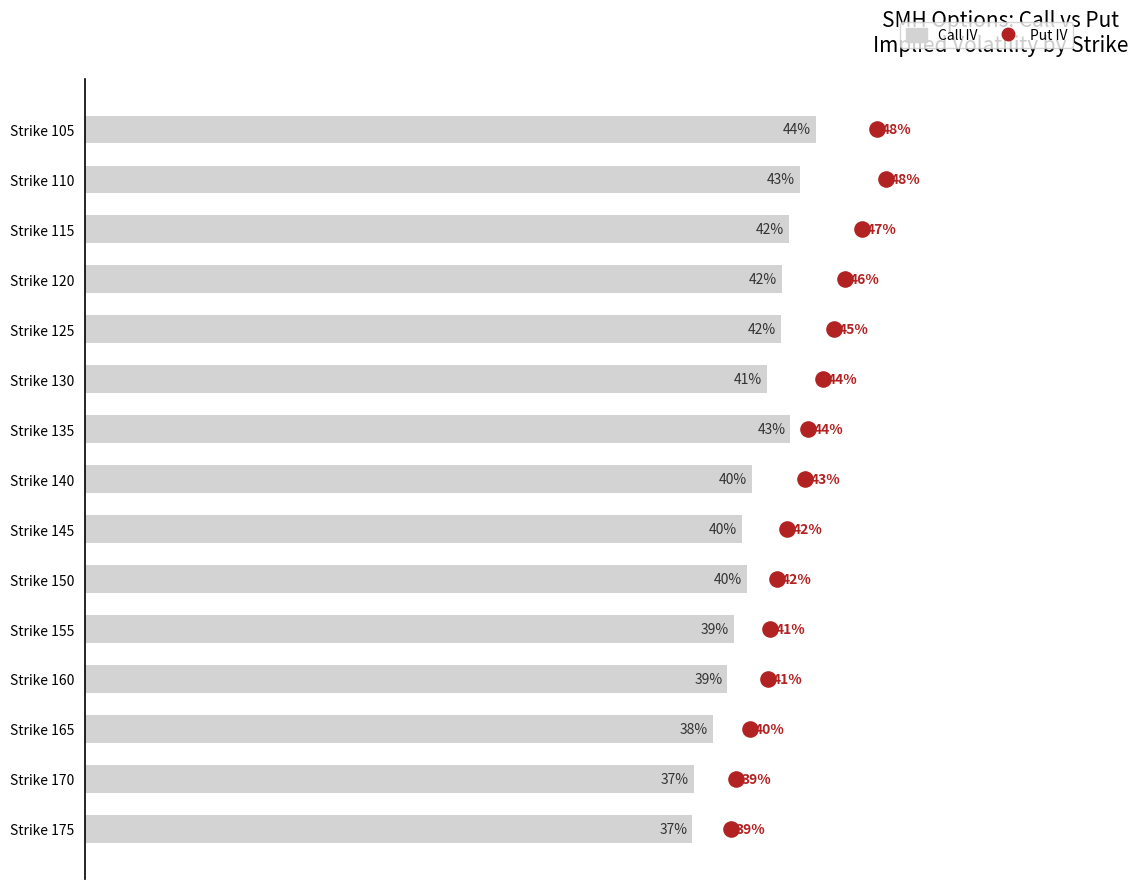

What are all the series names shown in the legend?

Call IV, Put IV